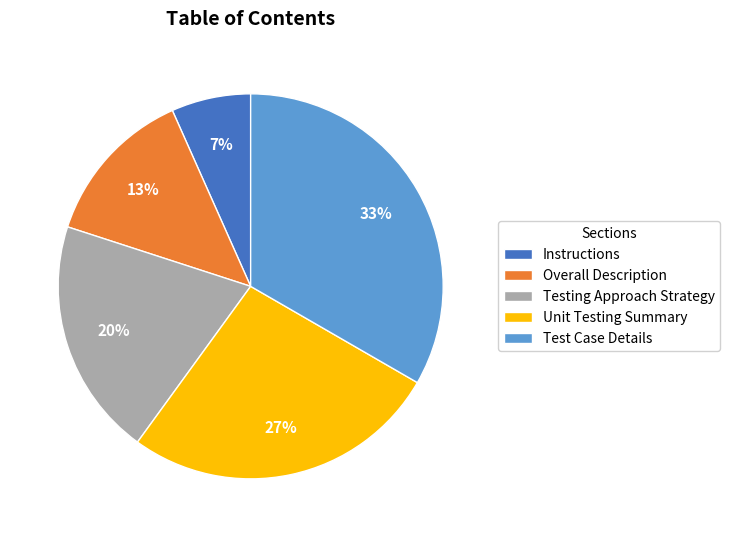

True or false: Testing Approach Strategy accounts for 30% of the total.

False